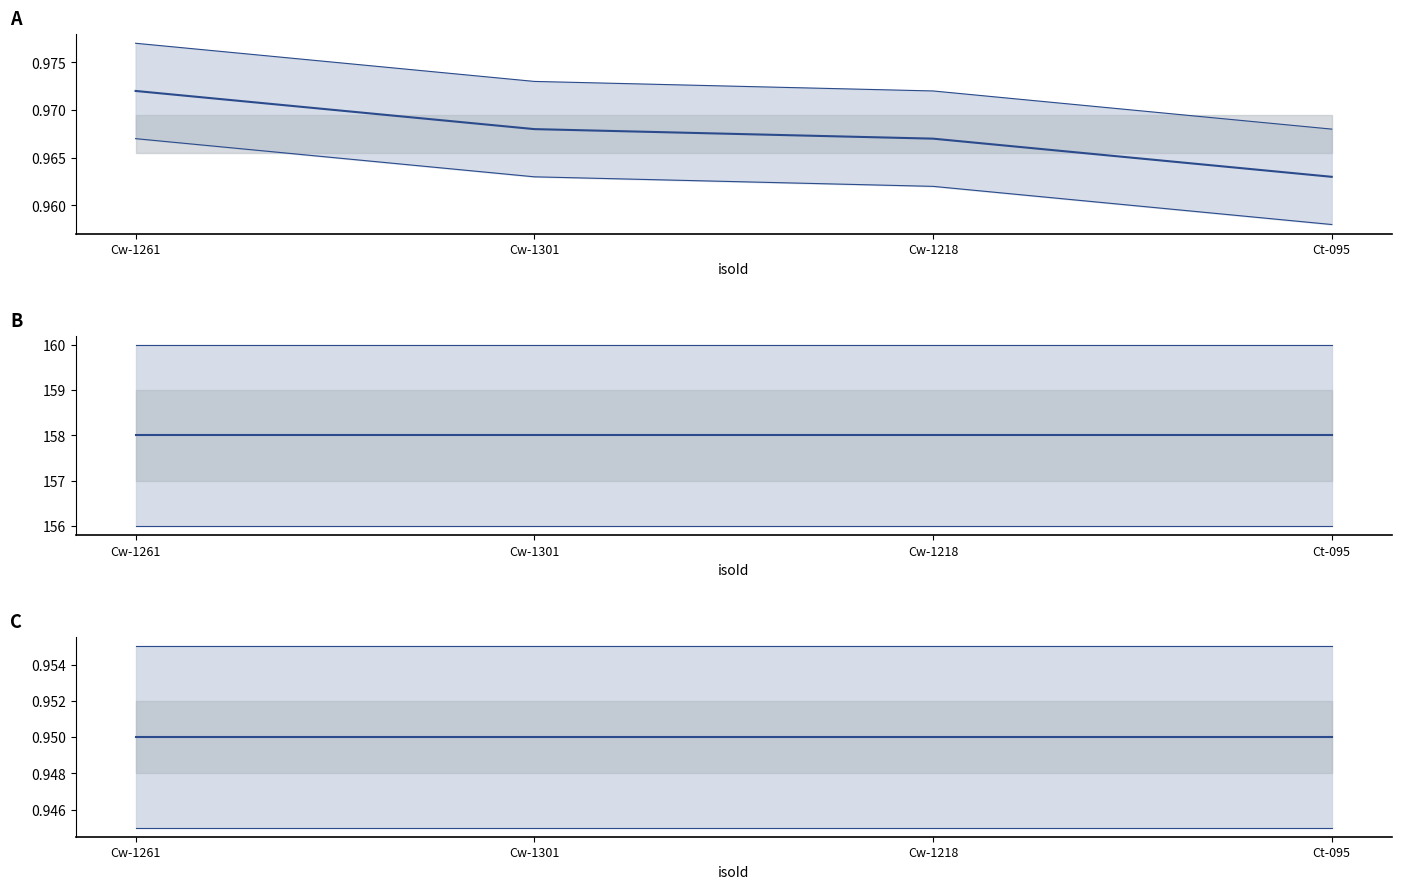

What are all the series names shown in the legend?

pearson, max k, alpha